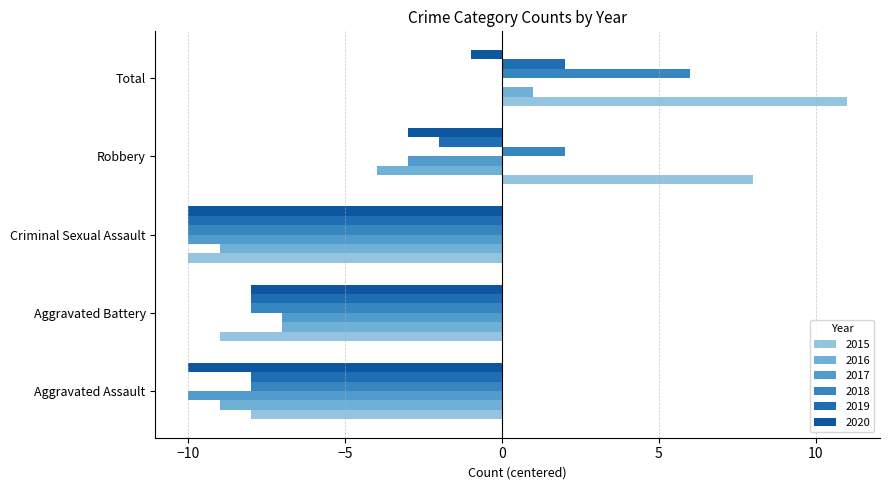

The value of 2020 at Aggravated Assault is -10. True or false?

True